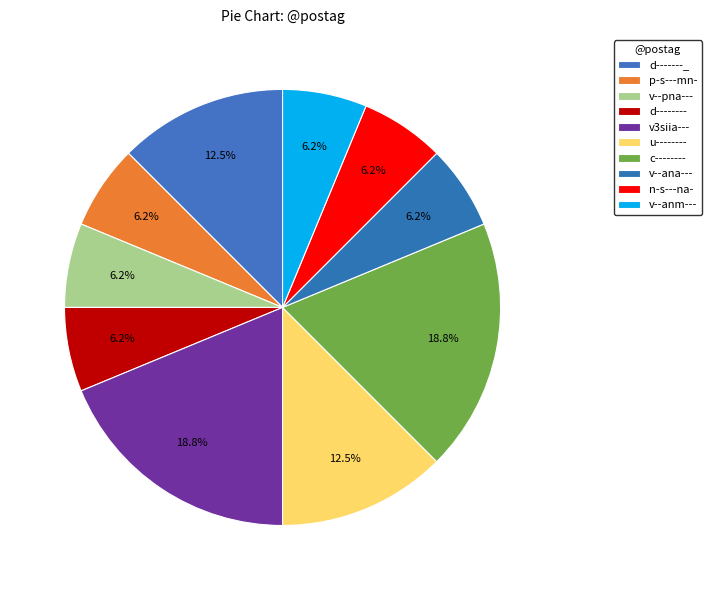

Does any single category account for the majority?

No